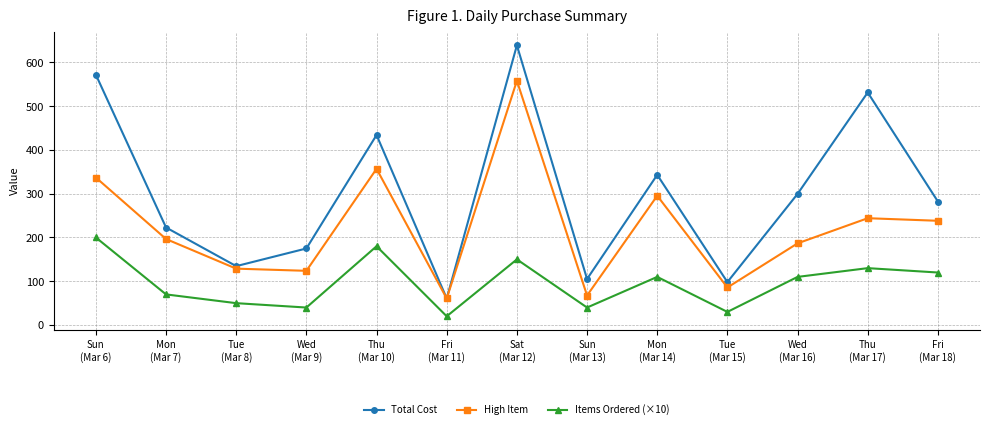

What is the value of the Items Ordered (×10) point at the 1st from the left?

200.0